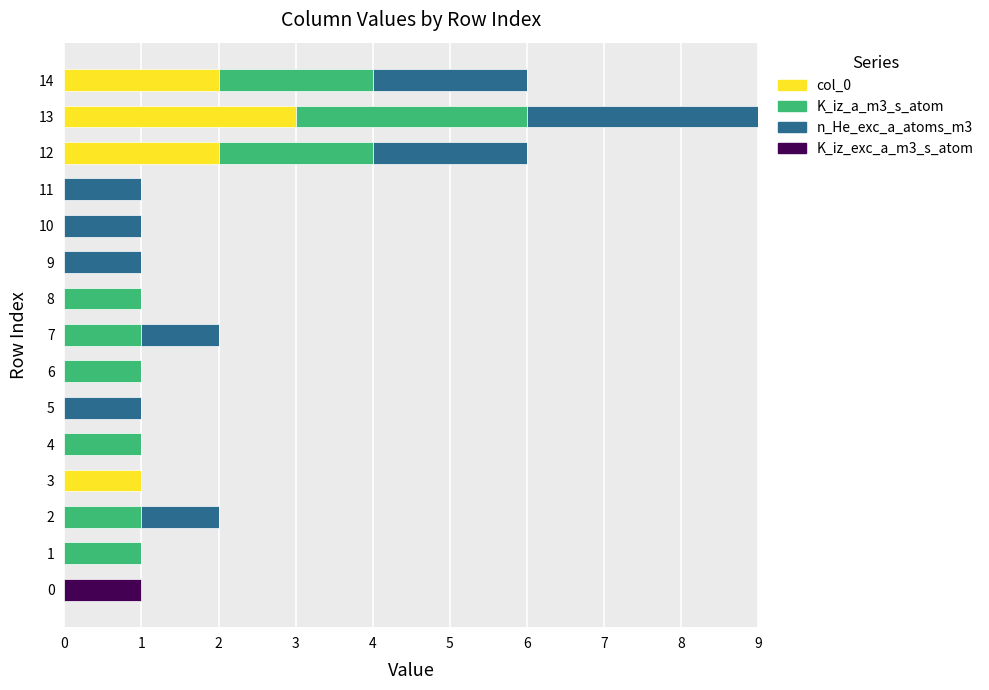

What are all the series names shown in the legend?

col_0, K_iz_a_m3_s_atom, n_He_exc_a_atoms_m3, K_iz_exc_a_m3_s_atom